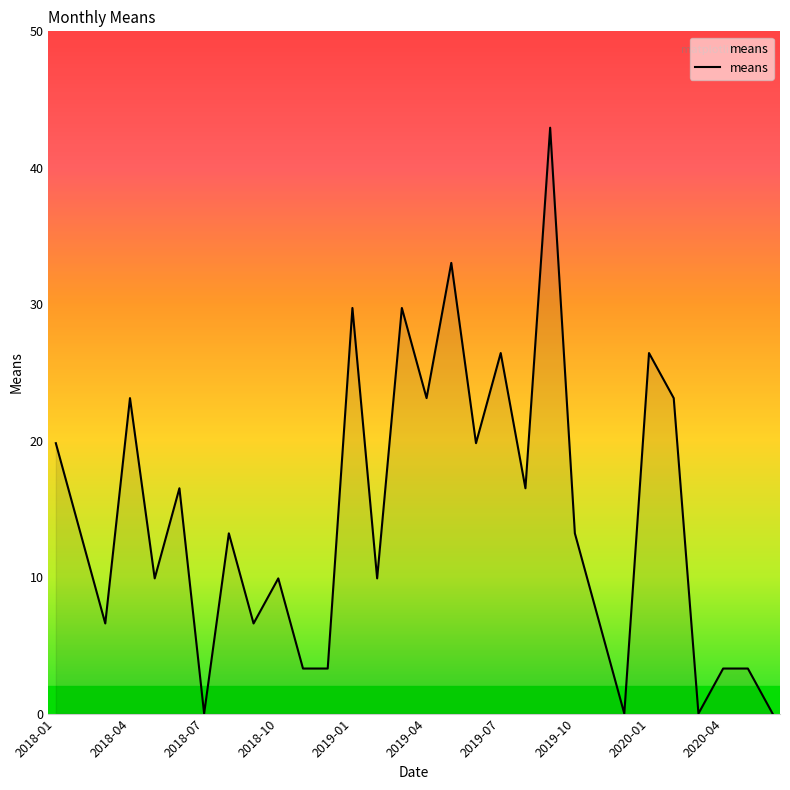

How many lines are shown in the chart?

1